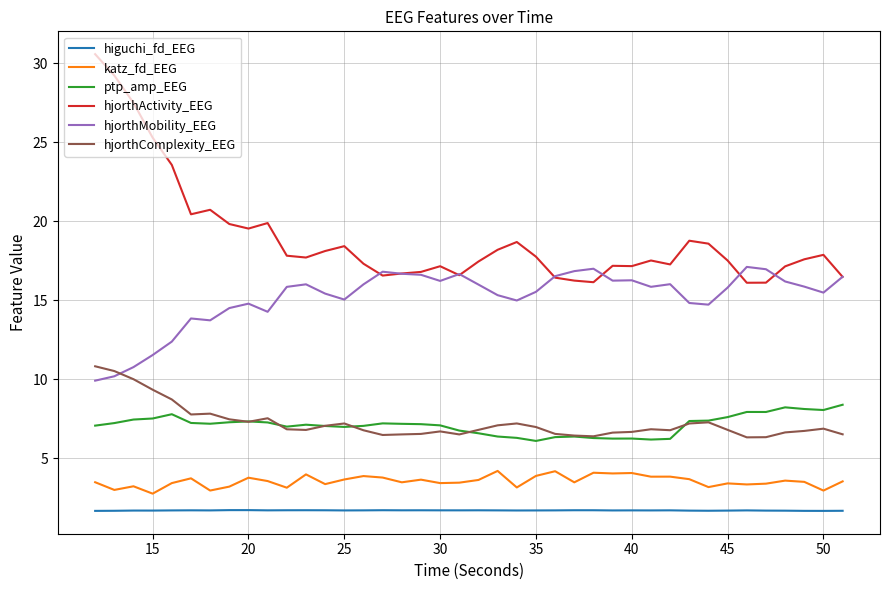

Which series has the widest spread of values?

hjorthActivity_EEG